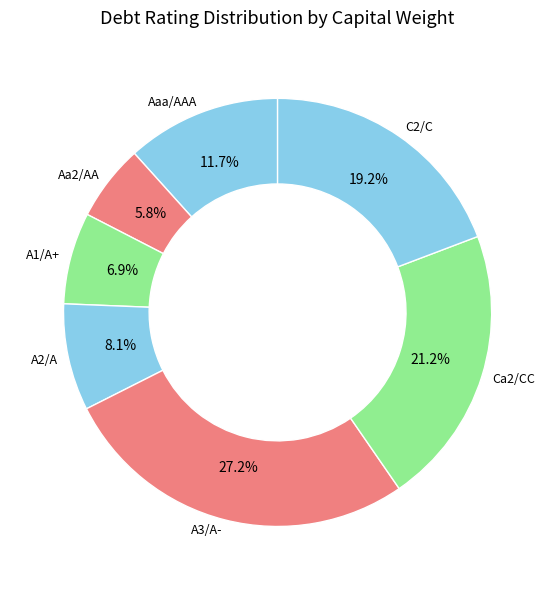

Count the number of slices in the pie.

7